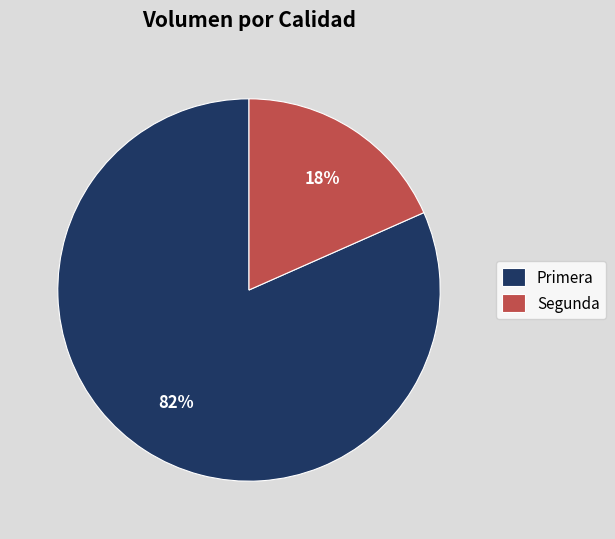

Which has a higher value, Segunda or Primera?

Primera